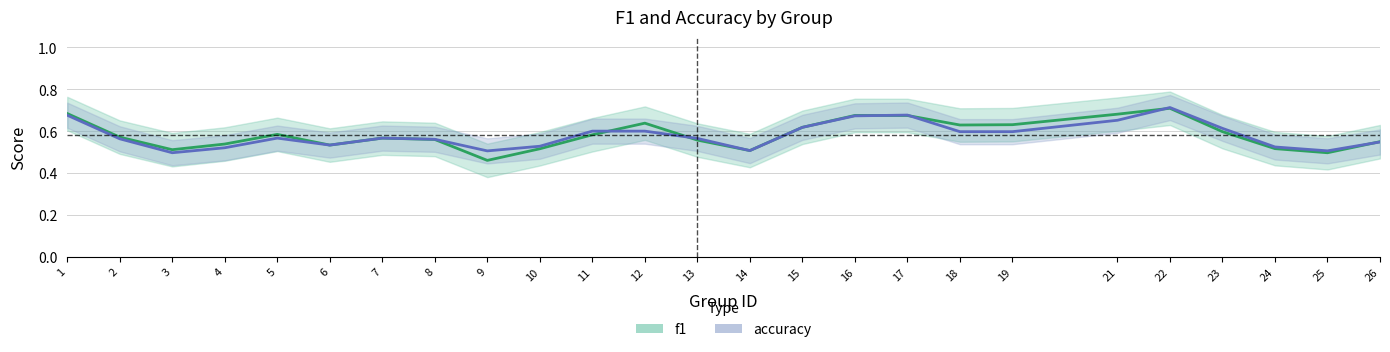

What is the difference between the second highest and second lowest values in the accuracy series?

0.2